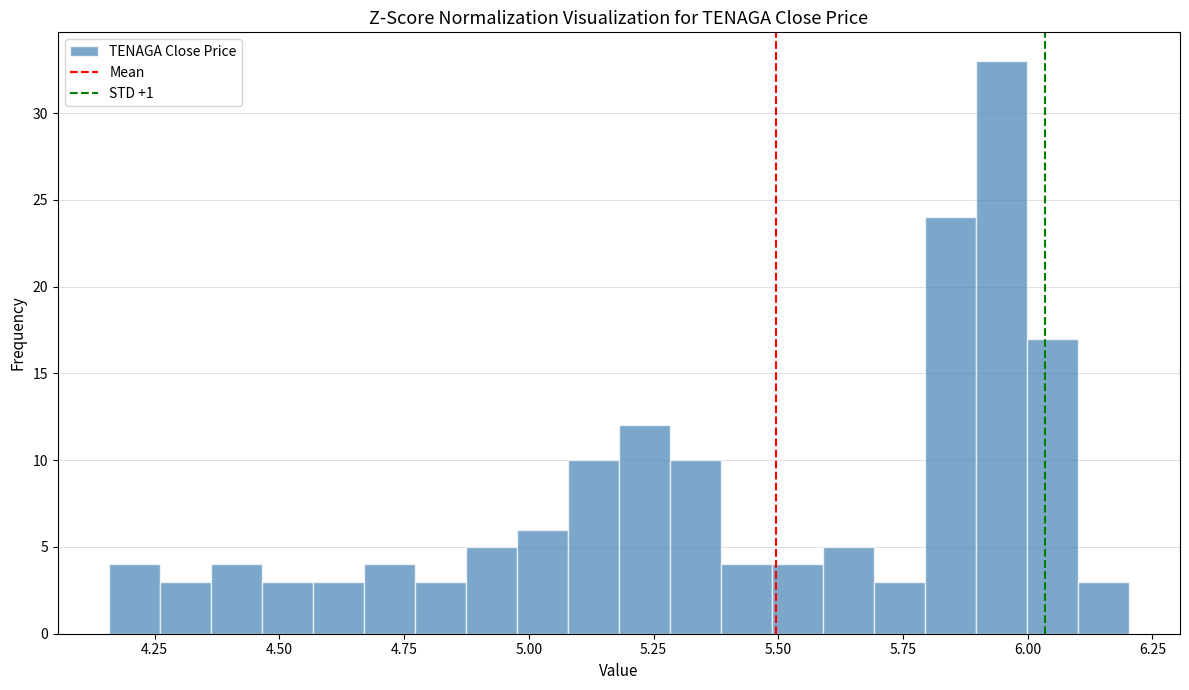

Around what value on the x-axis is the tallest bar? Give the approximate position of its centre, as read against the axis.

5.95